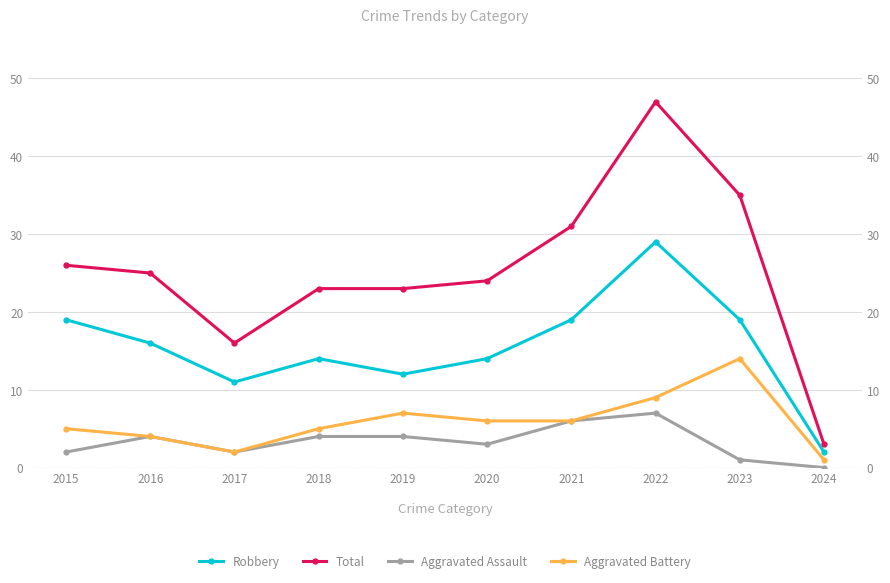

What is the value of the Aggravated Assault point at the 3rd from the left?

2